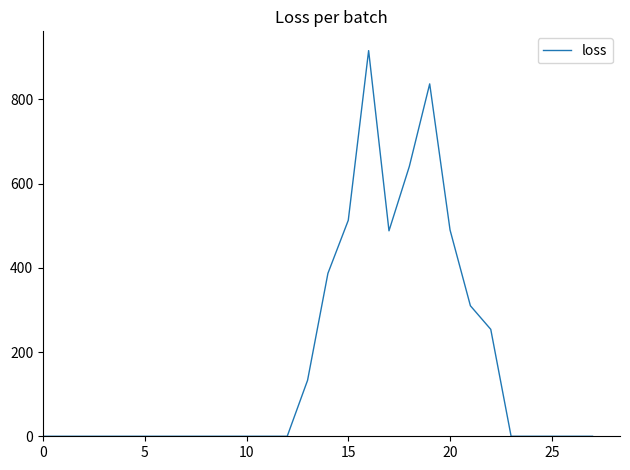

What is the difference between the maximum and minimum values?

916